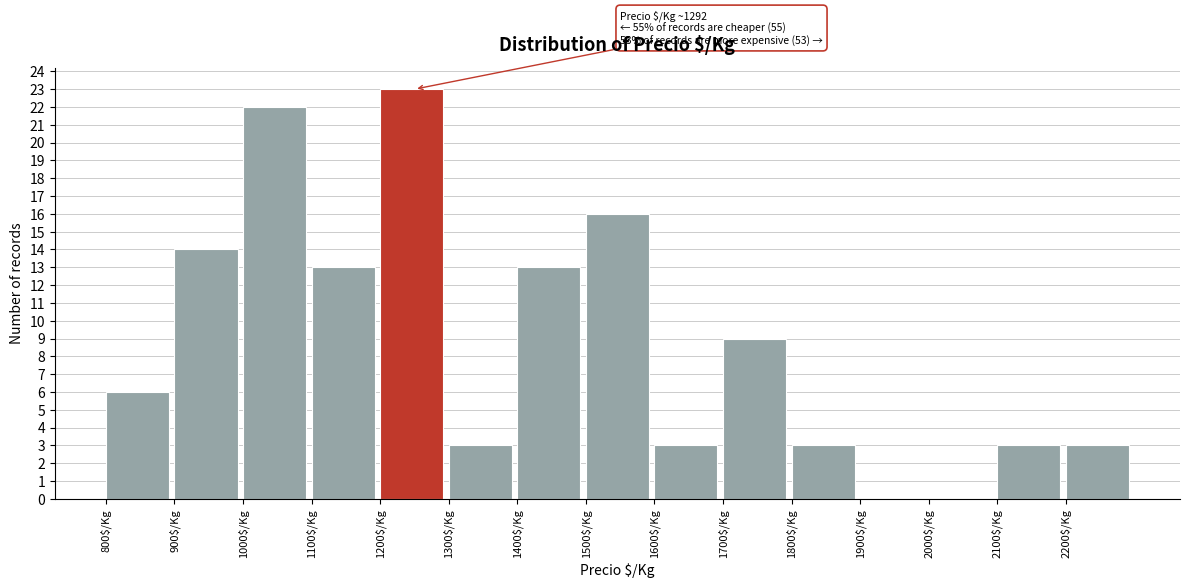

Which range on the x-axis has the tallest bar?

1200 to 1300